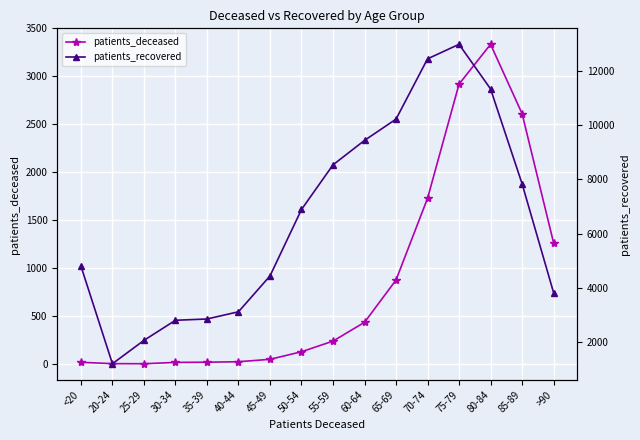

Reading right to left, list all the values displayed in this chart.

patients_deceased: >90=1264	85-89=2611	80-84=3334	75-79=2919	70-74=1728	65-69=876	60-64=435	55-59=239	50-54=128	45-49=49	40-44=24	35-39=19	30-34=17	25-29=3	20-24=4	<20=18
patients_recovered: >90=3829	85-89=7841	80-84=11333	75-79=12978	70-74=12442	65-69=10222	60-64=9438	55-59=8537	50-54=6893	45-49=4445	40-44=3125	35-39=2859	30-34=2812	25-29=2071	20-24=1211	<20=4811